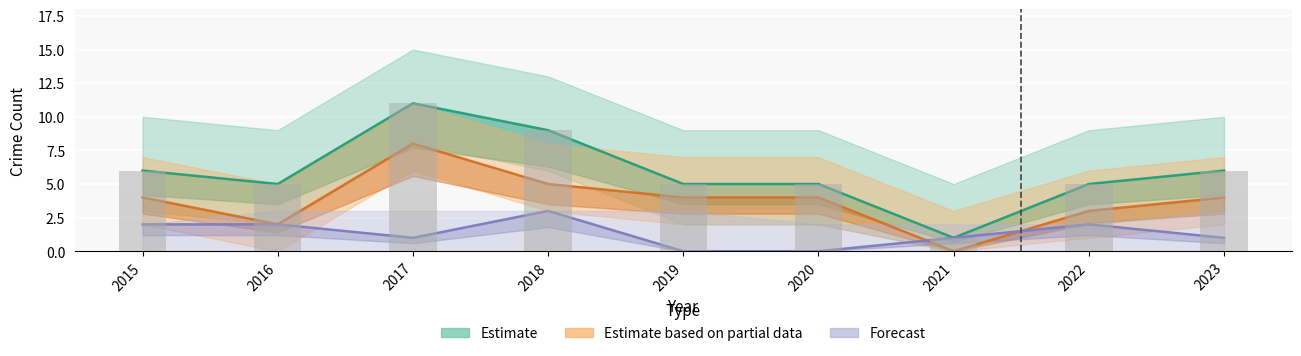

True or false: Forecast has a value of 1 at 2021.

True